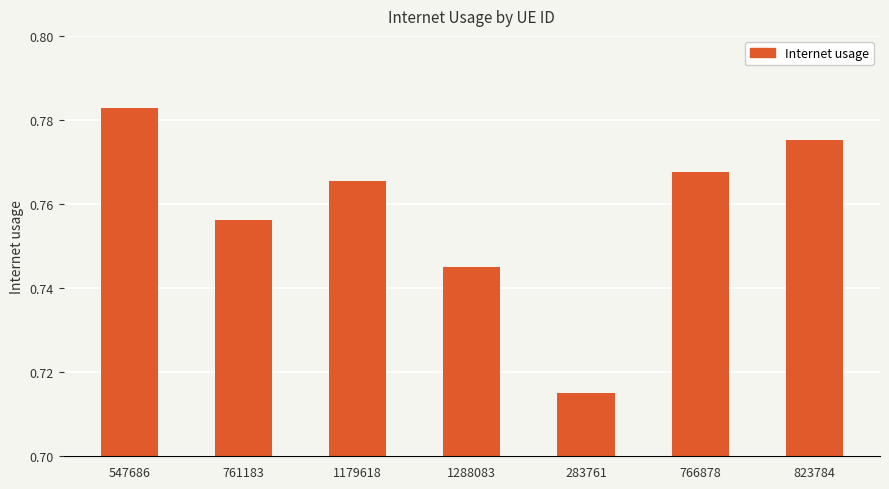

Which category has the highest value across all series?

547686